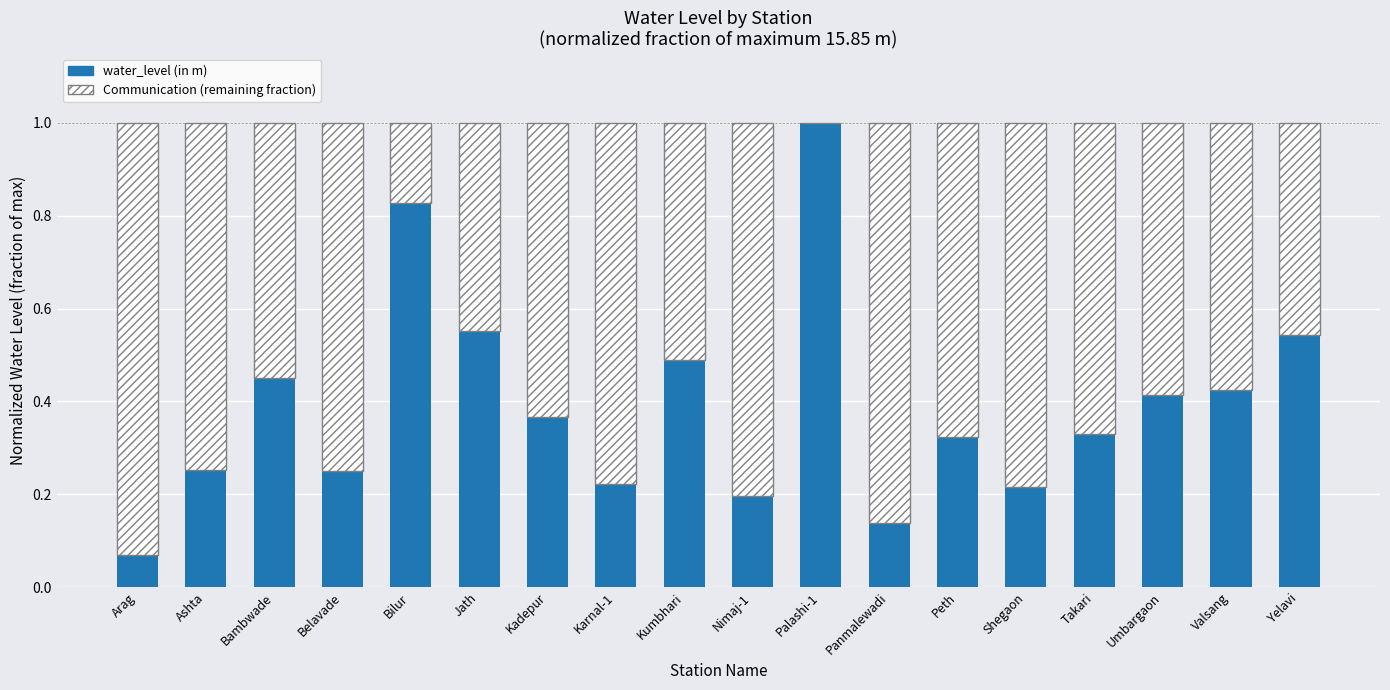

What is the total value across all series at Ashta?

1.0